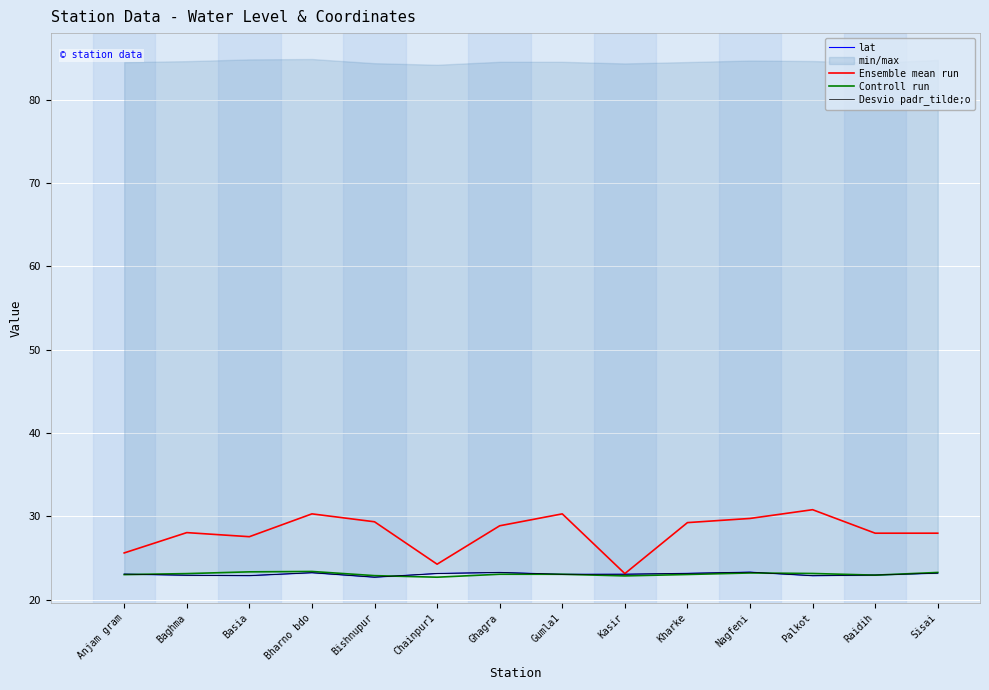

Read the Desvio padr_tilde;o value at Gumla1.

23.0